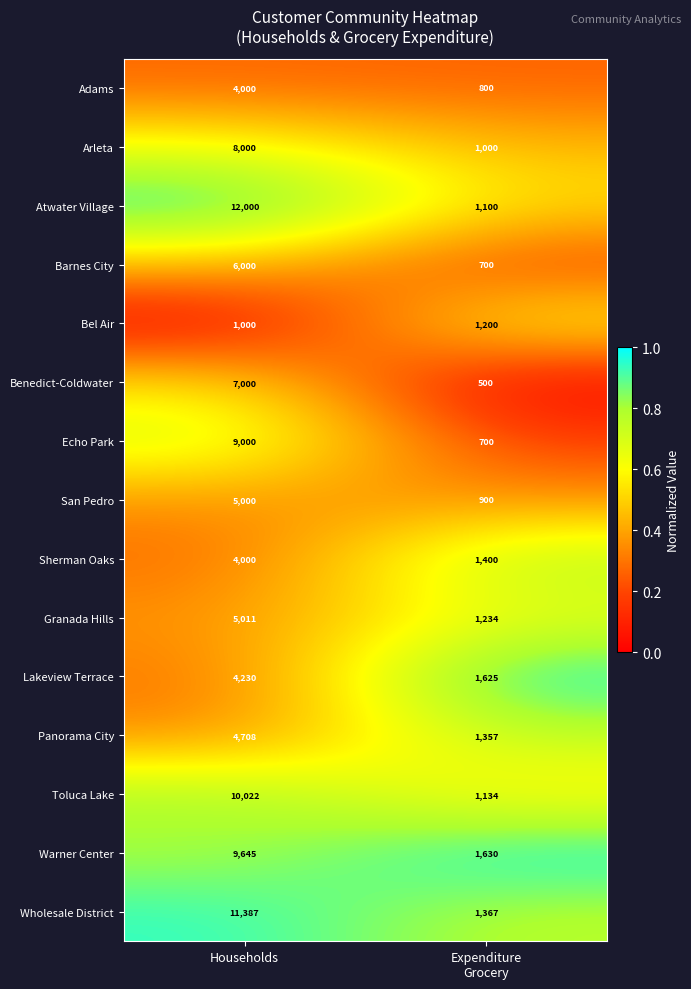

Which series has the largest total across all categories?

Atwater Village